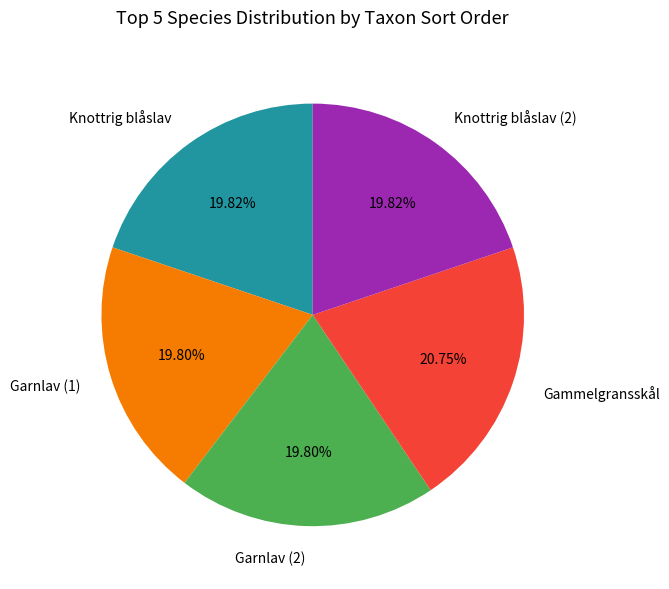

Does any single category account for the majority?

No